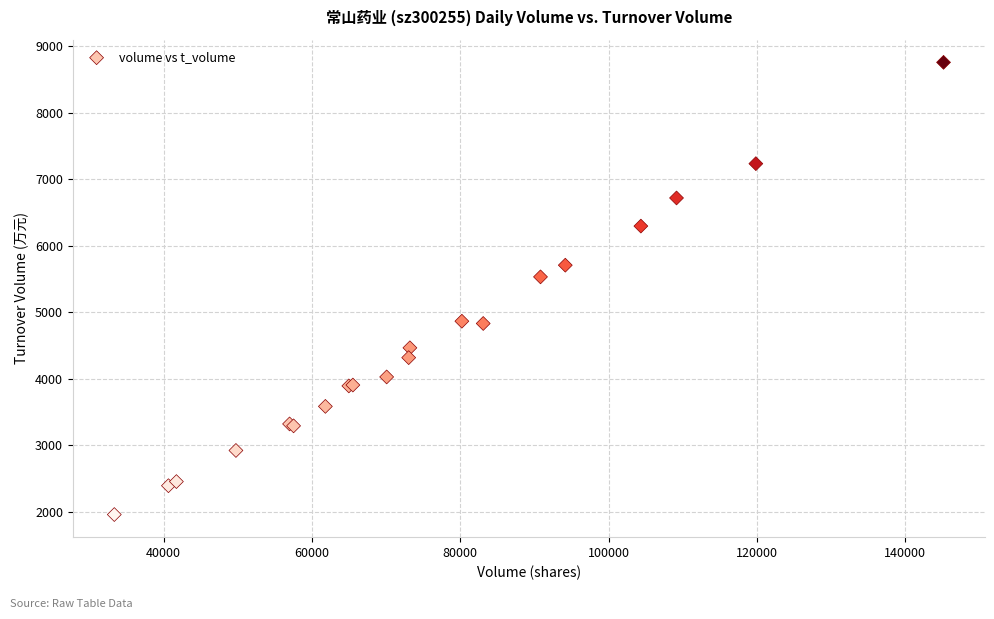

What Y value in the scatter plot is closest to 5356?

5530